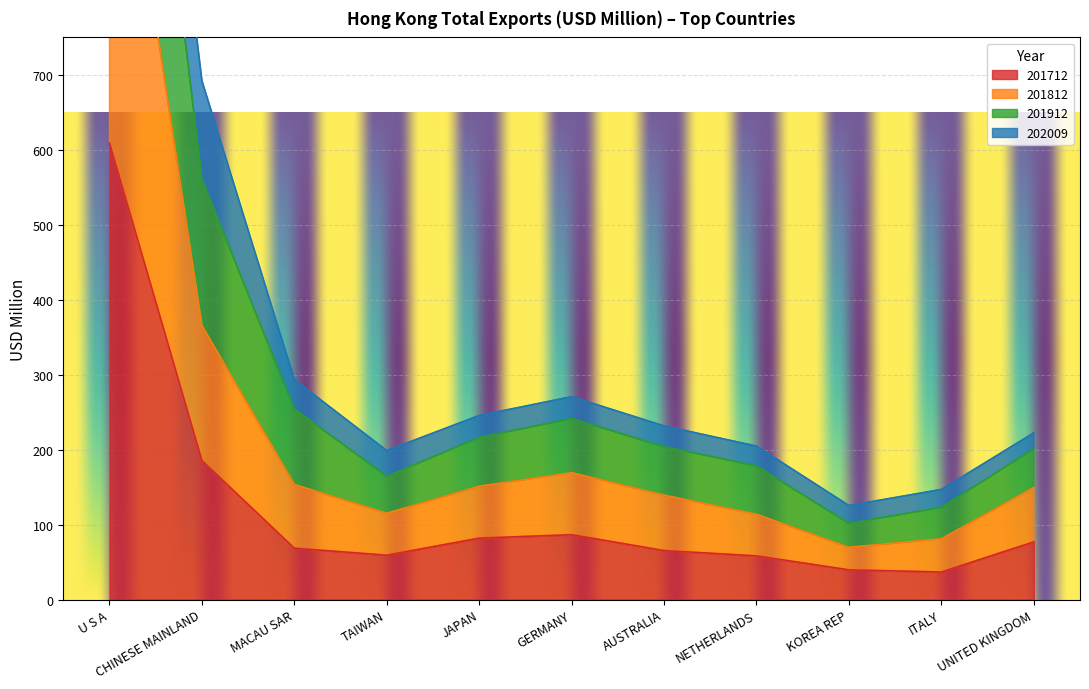

Where is 201712 nearest to the value 322?

CHINESE MAINLAND